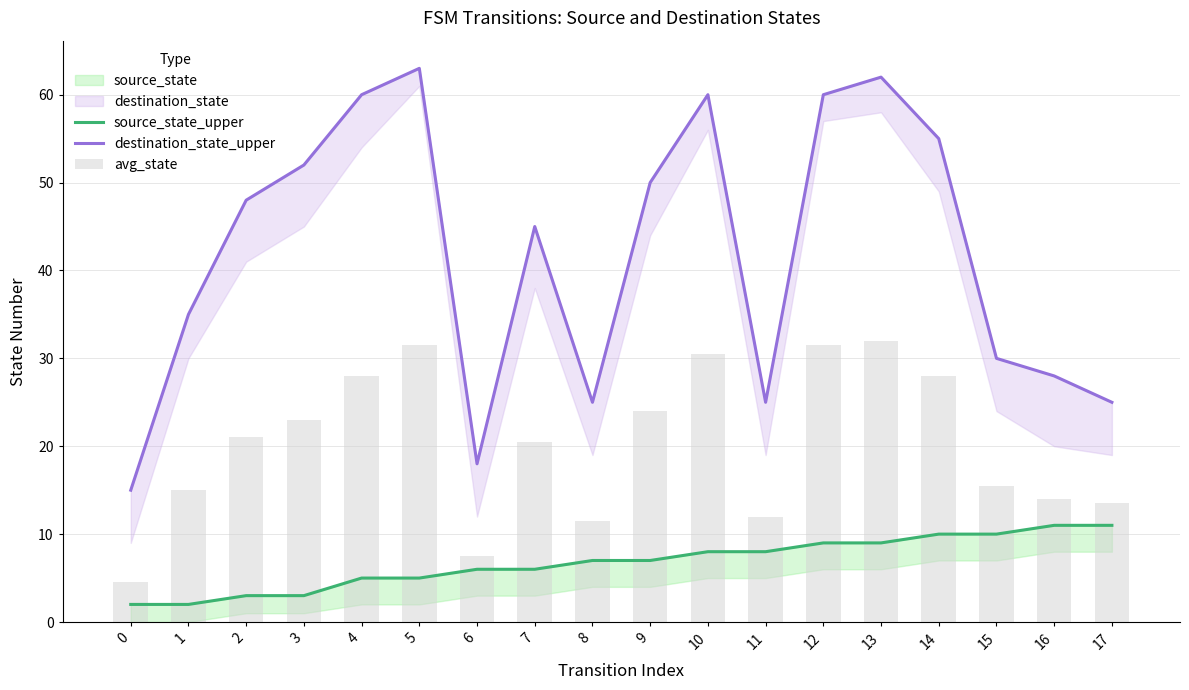

How many categories are shown in the chart?

18